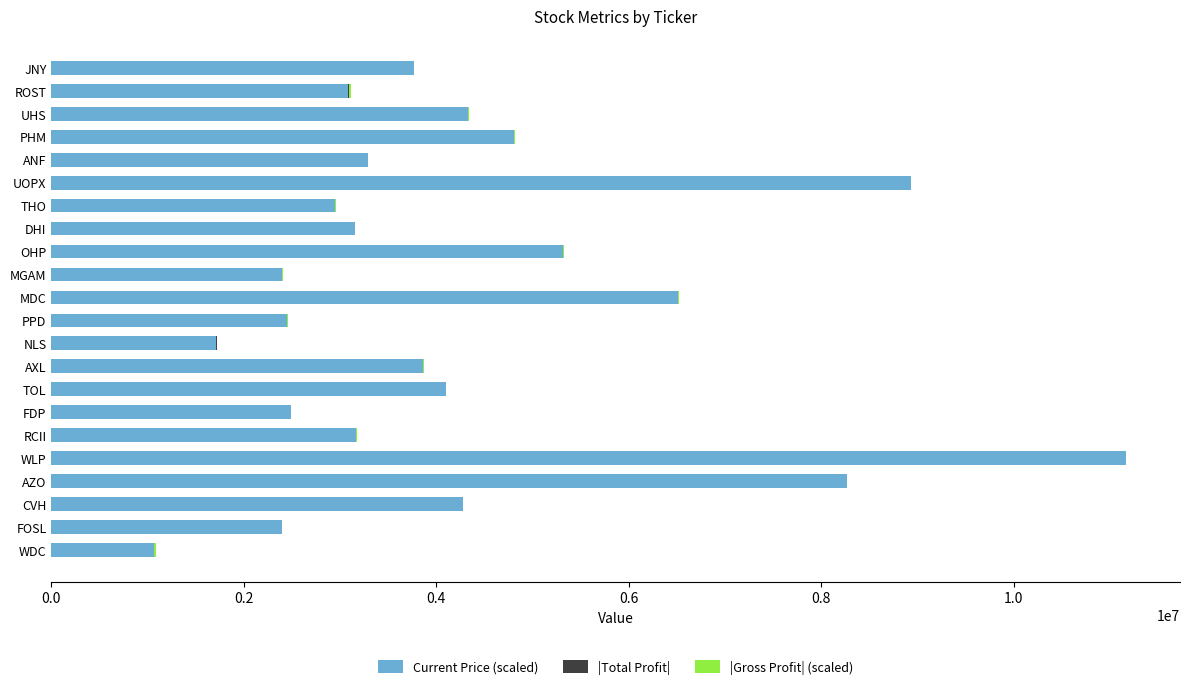

At which category is the sum across all series the highest?

WLP